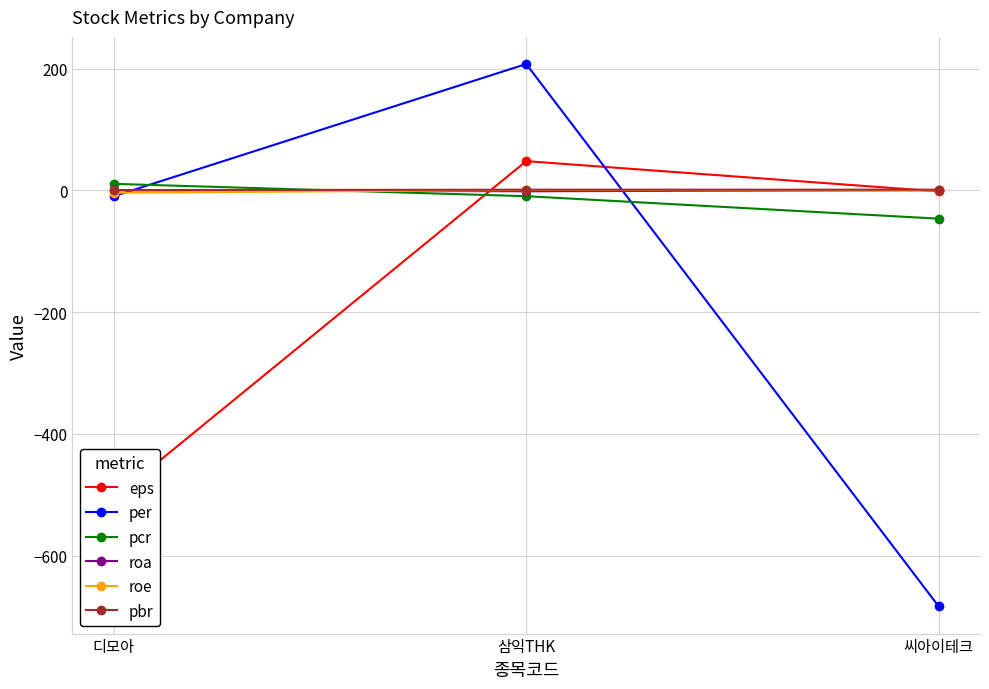

What position from the left is 삼익THK?

2